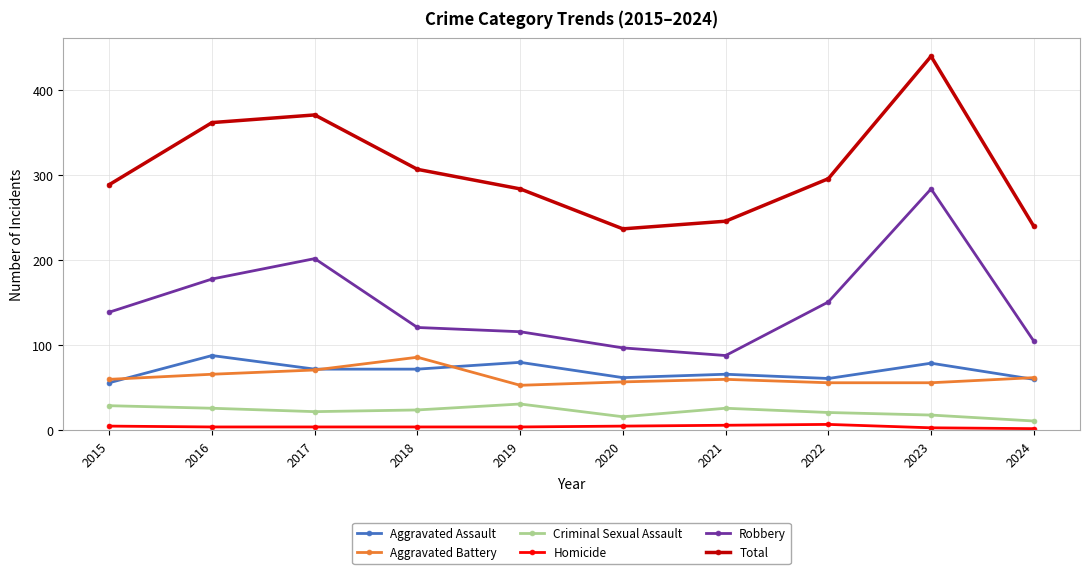

How many interior local peaks does the Robbery series have?

2